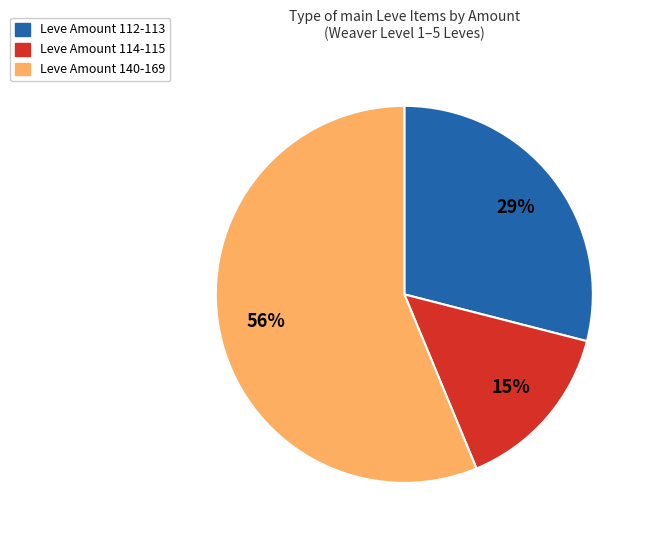

To the nearest percent, what is the average slice percentage?

33%